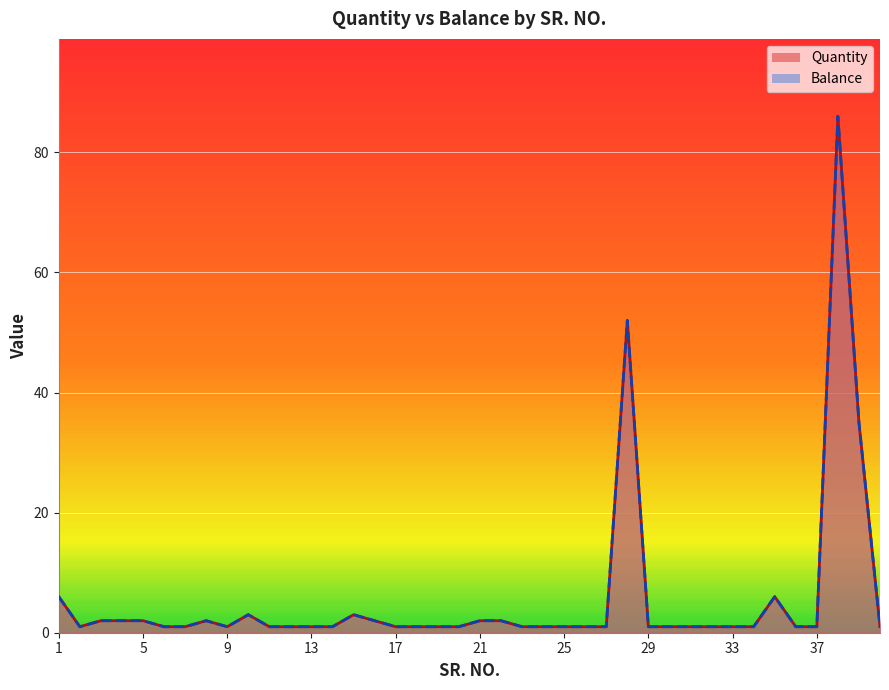

Reading left to right, transcribe all the data shown in this chart.

Quantity: 1=6	2=1	3=2	4=2	5=2	6=1	7=1	8=2	9=1	10=3	11=1	12=1	13=1	14=1	15=3	16=2	17=1	18=1	19=1	20=1	21=2	22=2	23=1	24=1	25=1	26=1	27=1	28=52	29=1	30=1	31=1	32=1	33=1	34=1	35=6	36=1	37=1	38=86	39=35	40=1
Balance: 1=6	2=1	3=2	4=2	5=2	6=1	7=1	8=2	9=1	10=3	11=1	12=1	13=1	14=1	15=3	16=2	17=1	18=1	19=1	20=1	21=2	22=2	23=1	24=1	25=1	26=1	27=1	28=52	29=1	30=1	31=1	32=1	33=1	34=1	35=6	36=1	37=1	38=86	39=35	40=1